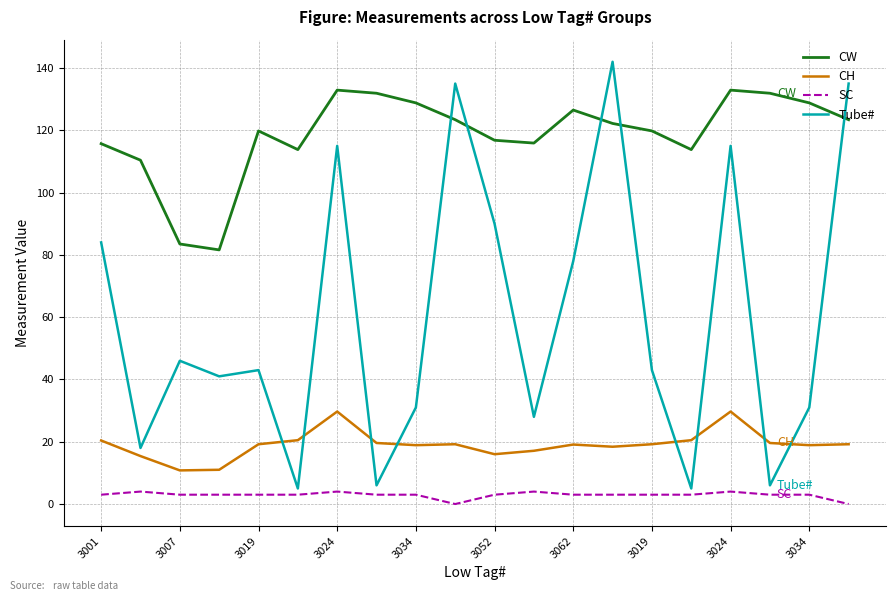

What is the highest value of the Tube# series?

142.0